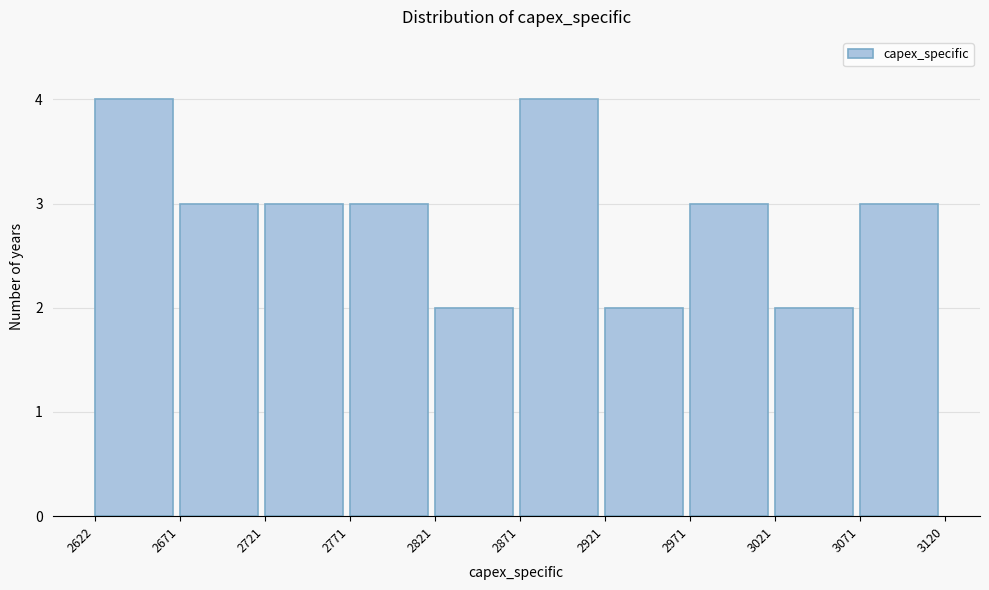

Reading left to right, transcribe this chart: for each bar, give the range it covers on the x-axis and its height. The values are not printed on the chart, so give them approximately, as read against the axis.

2622 to 2671: 4
2671 to 2721: 3
2721 to 2771: 3
2771 to 2821: 3
2821 to 2871: 2
2871 to 2921: 4
2921 to 2971: 2
2971 to 3021: 3
3021 to 3071: 2
3071 to 3120: 3